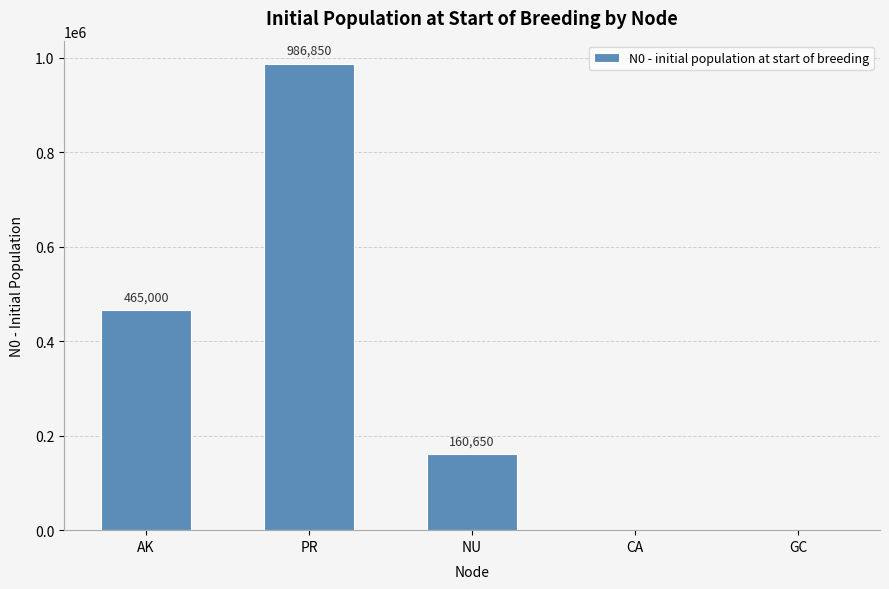

What is the sum of all values?

1612500